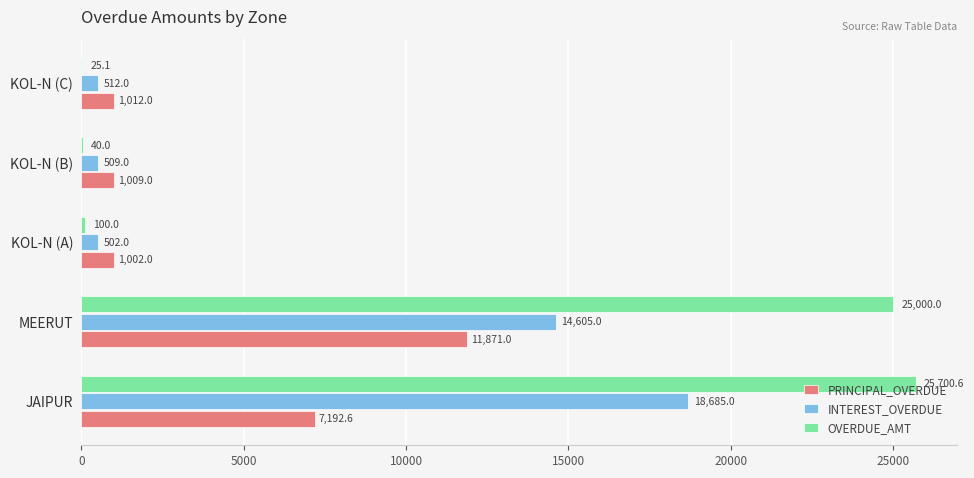

Where is PRINCIPAL_OVERDUE nearest to the value 6436?

JAIPUR